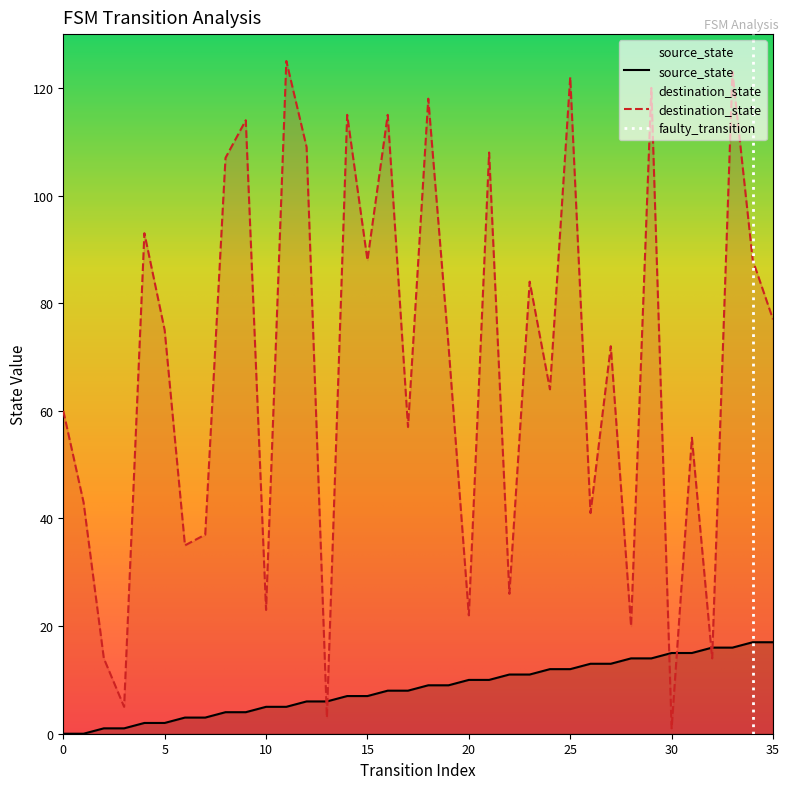

How many positive values does the source_state series have?

34